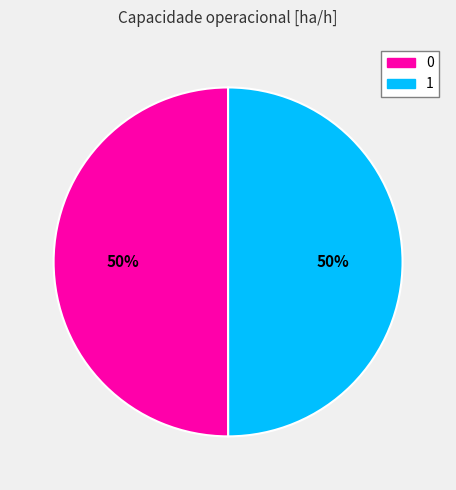

What percentage is the 1 slice, to the nearest percent?

50%